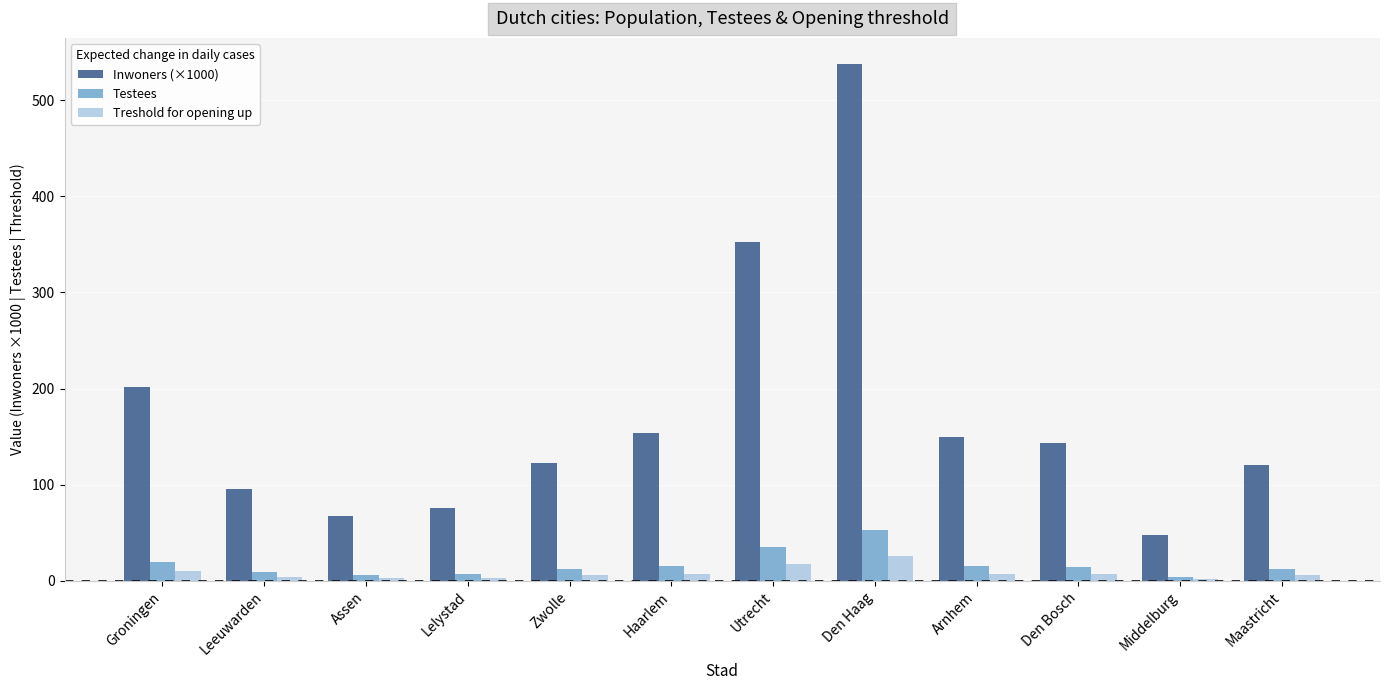

How many series are shown in this chart?

3